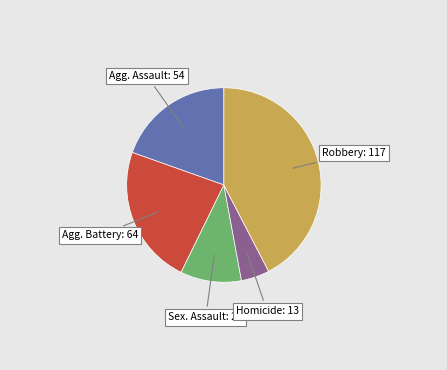

True or false: Sex. Assault: 28 accounts for 10% of the total.

True